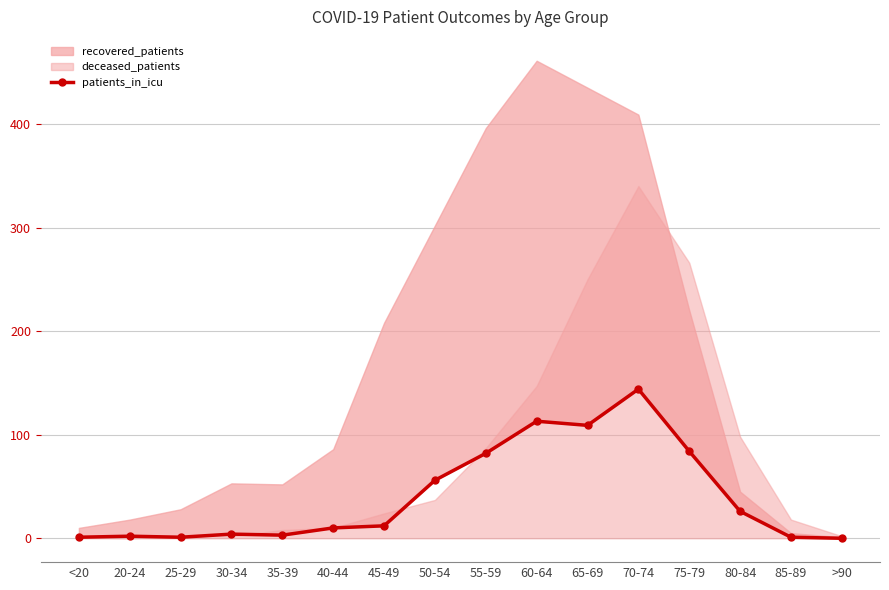

What position from the right is 45-49?

10